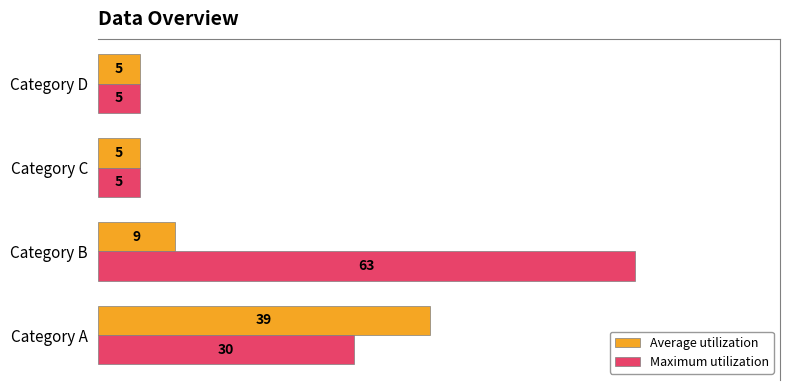

Which series has the largest total across all categories?

Maximum utilization